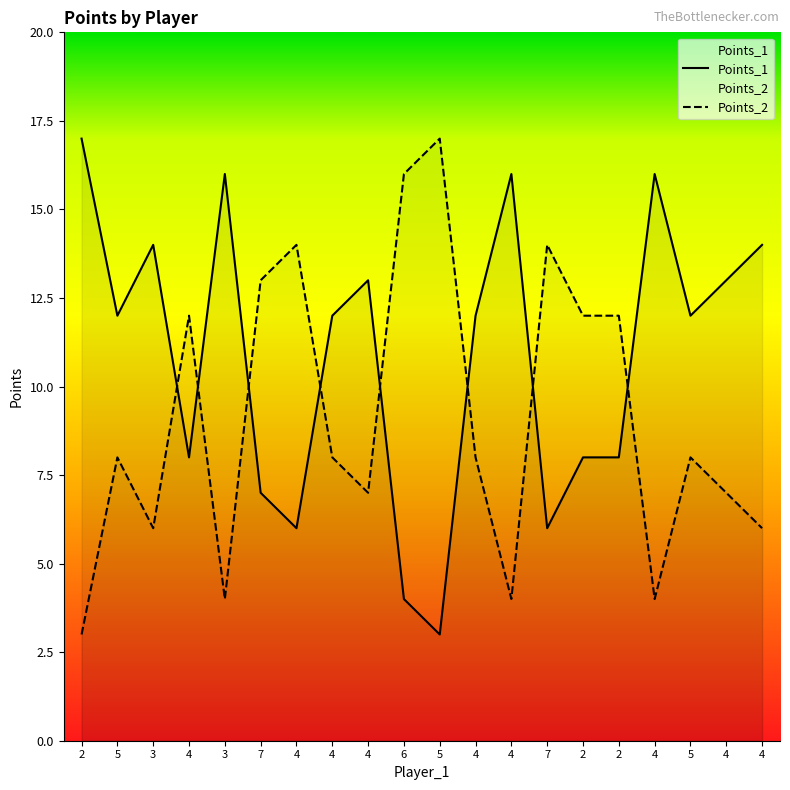

Where is the first local minimum for Points_2?

3